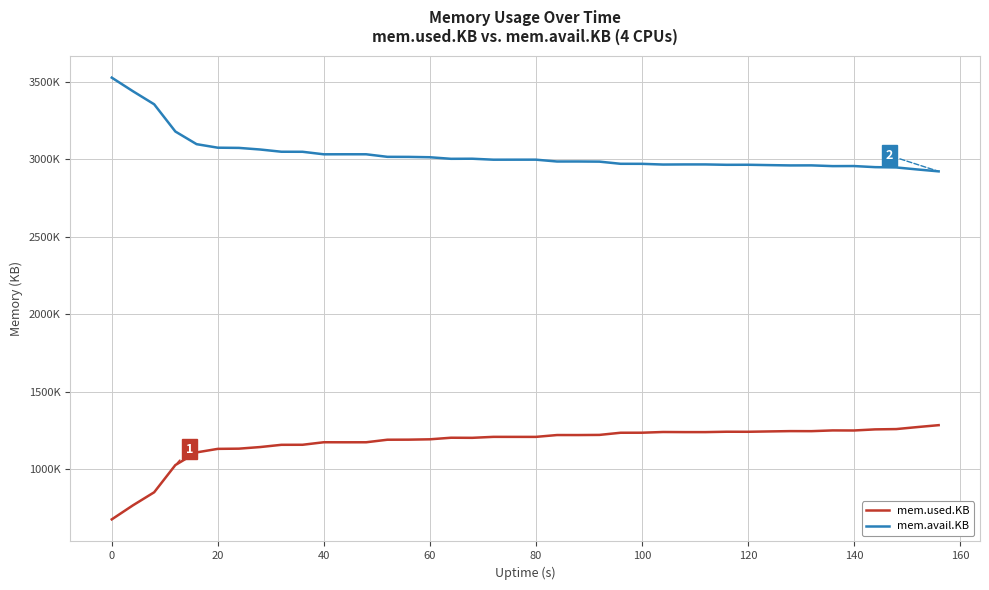

What is the minimum value shown in the chart?

678120